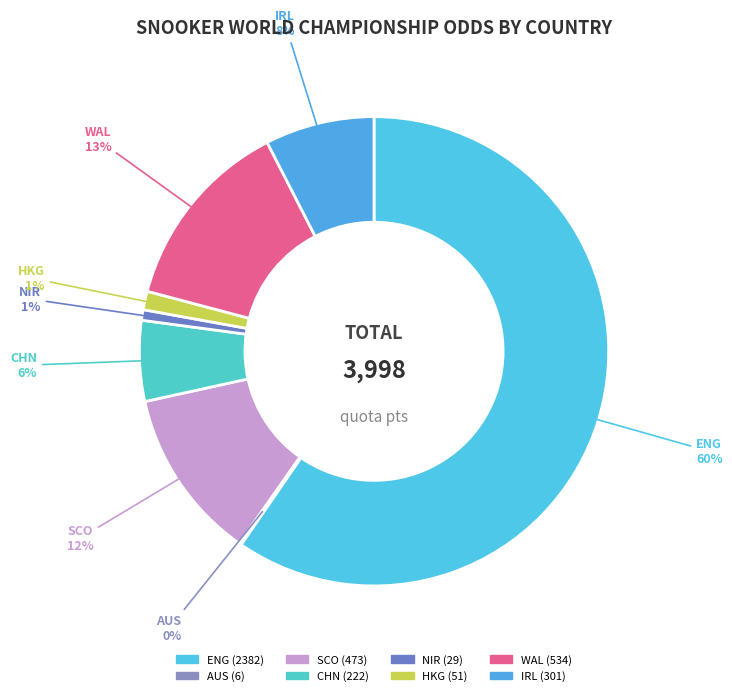

How many segments does this pie chart have?

8